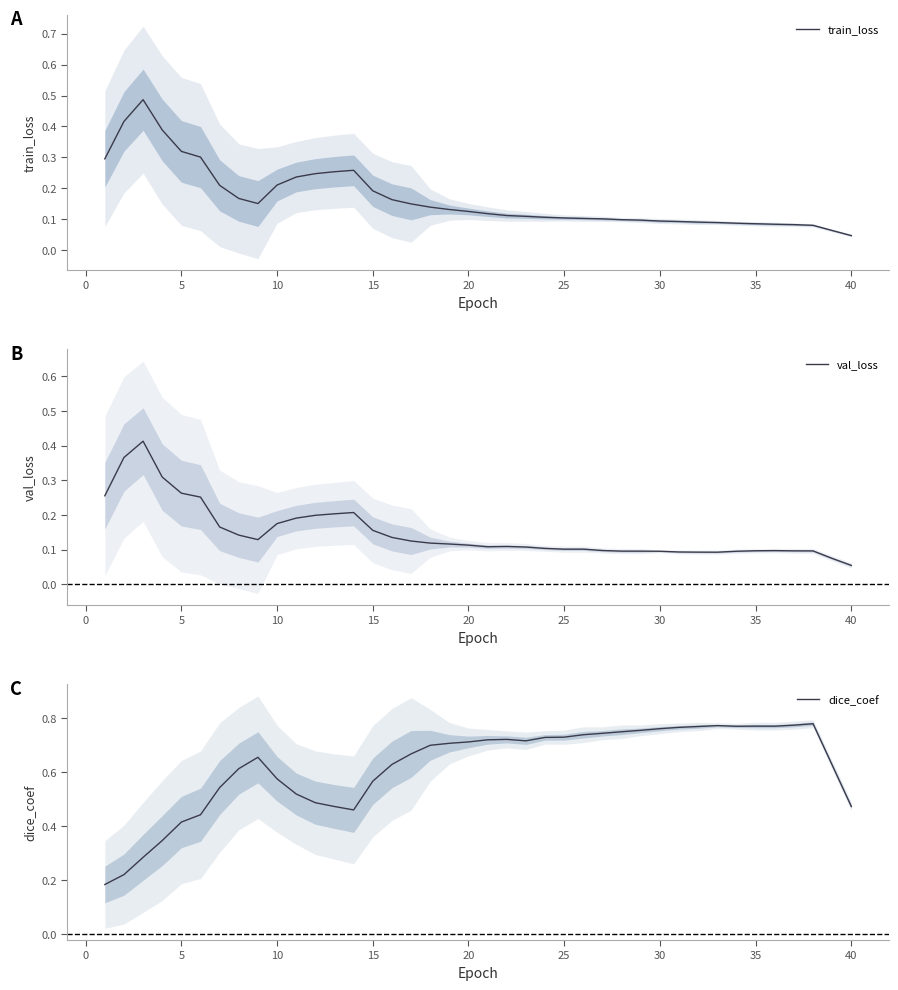

What is the sum of all dice_coef values?

24.9